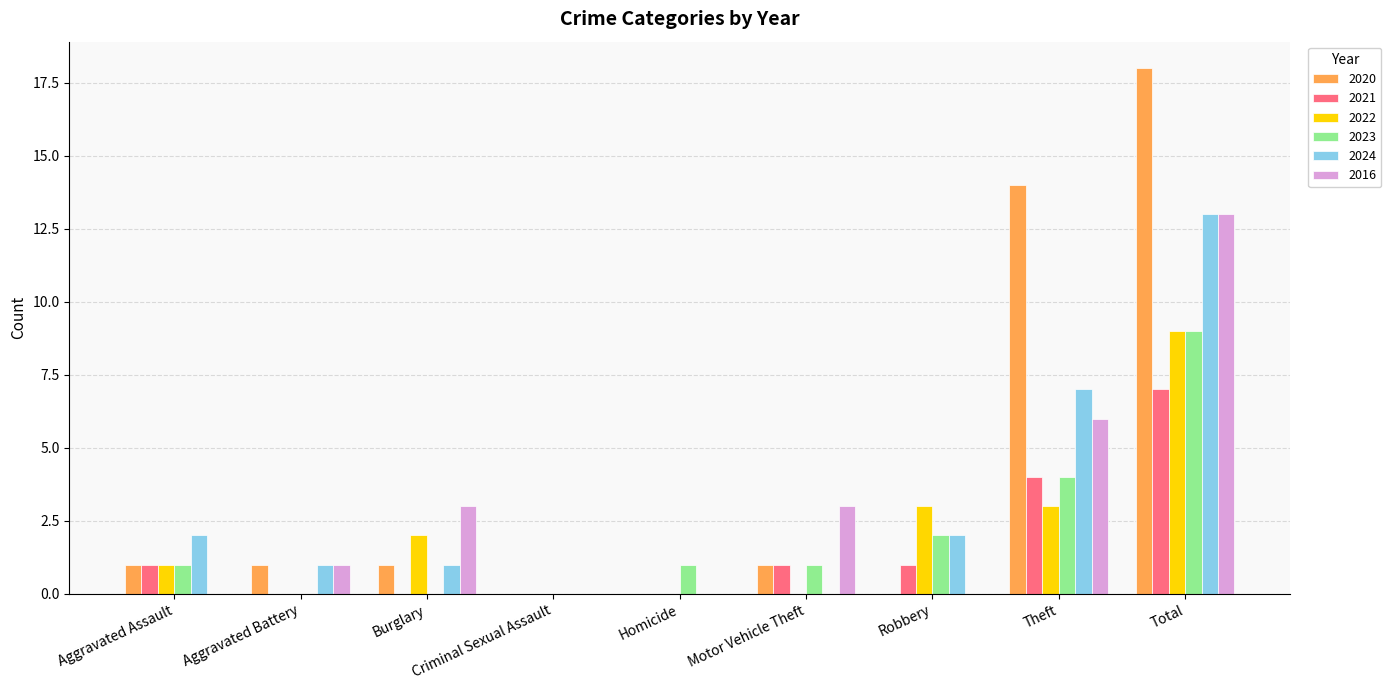

How many categories are shown in the chart?

9